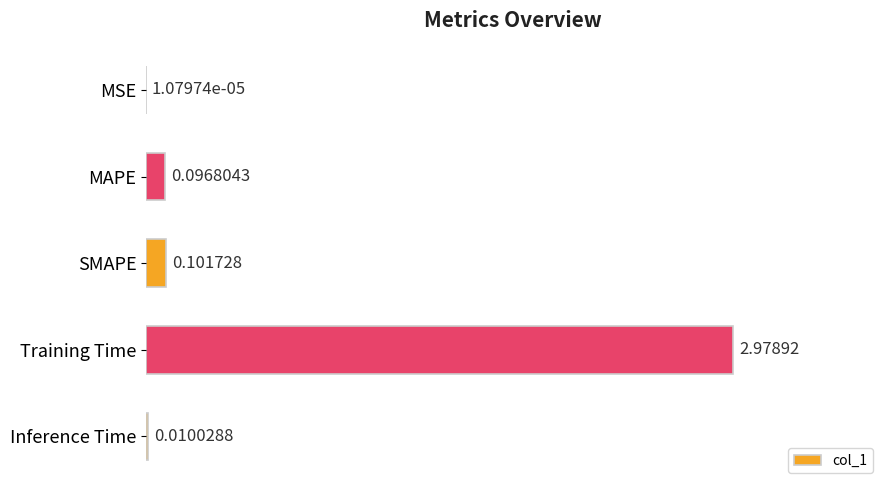

Which label corresponds to the largest value in the chart?

Training Time